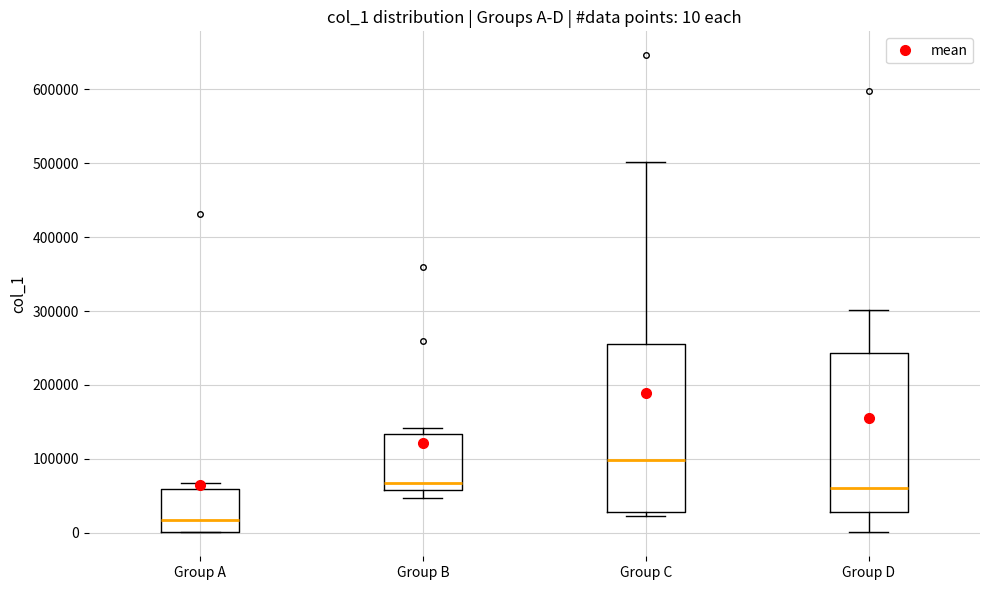

Which box is the tallest, from its lower edge to its upper edge?

Group C